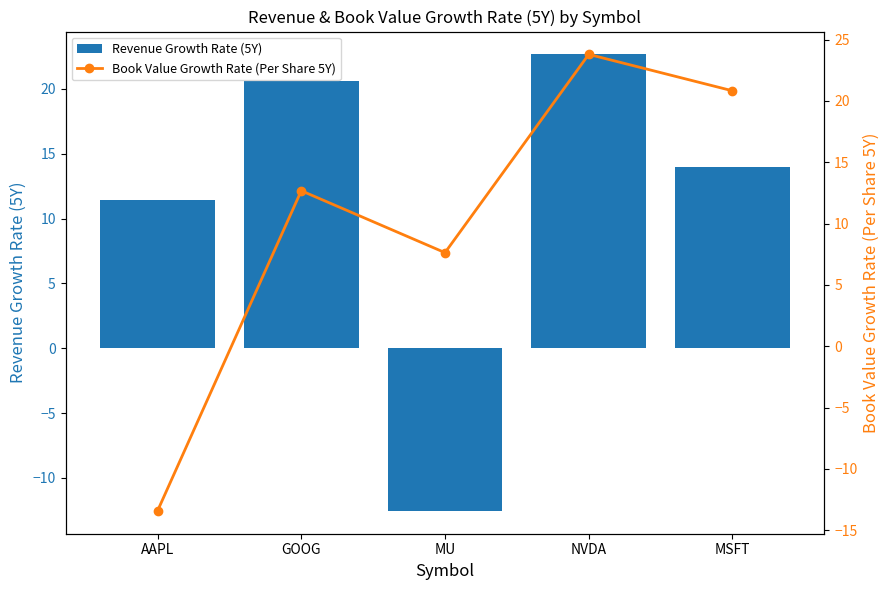

What is the total value across all series at MSFT?

34.8